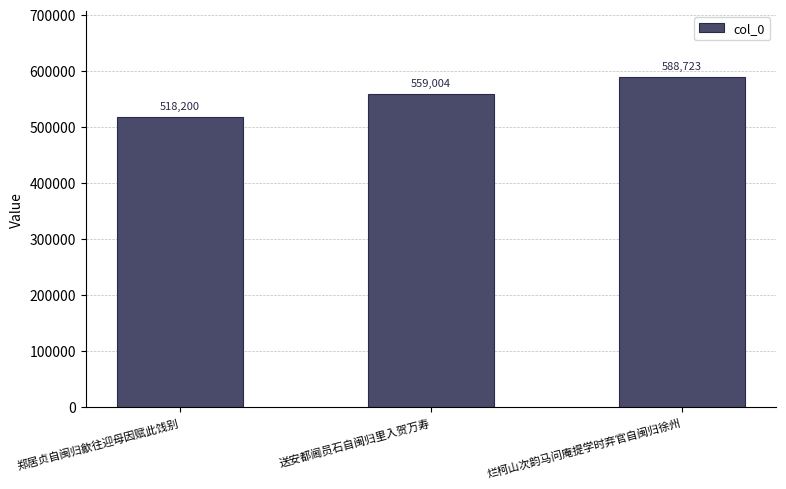

Read the value at 郑居贞自闽归歙往迎母因赋此饯别.

518200